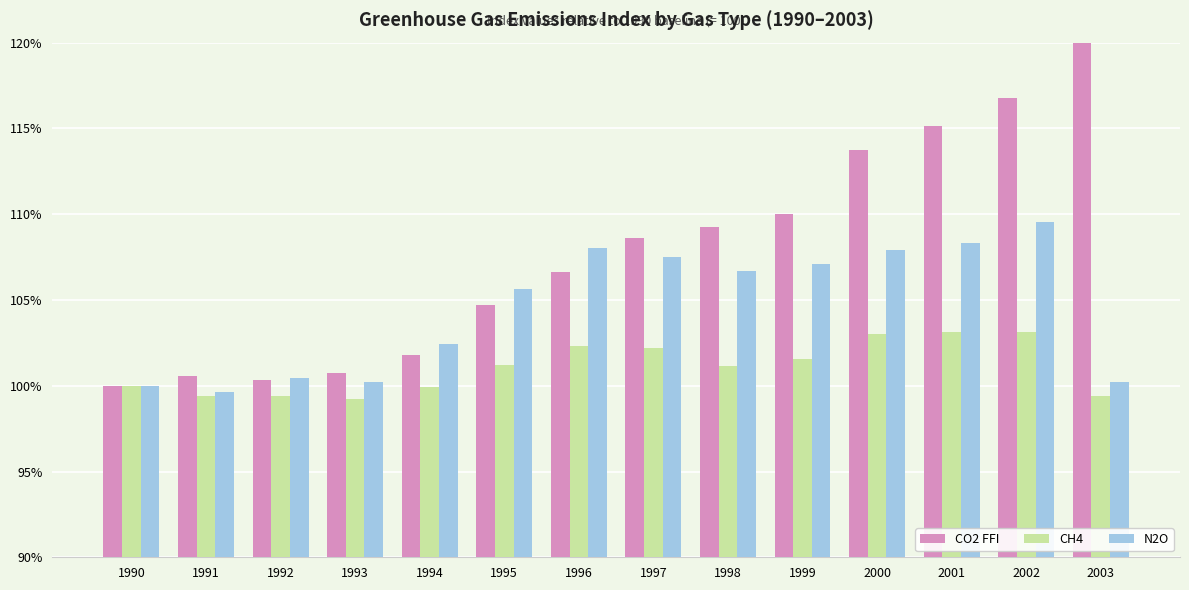

Rank the series at 1993 from highest to lowest value.

CO2 FFI, N2O, CH4